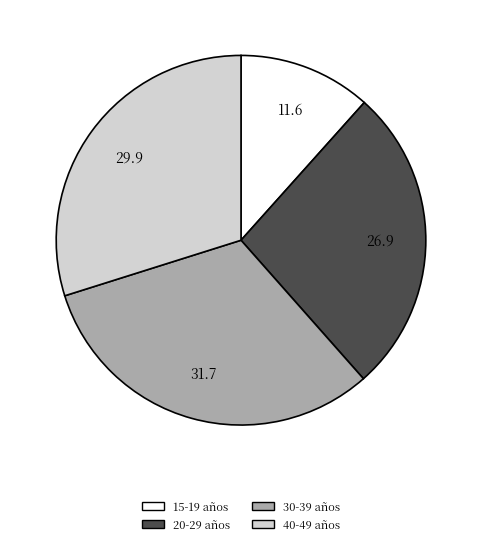

What is the ratio of the value at 40-49 años to the value at 15-19 años?

2.6